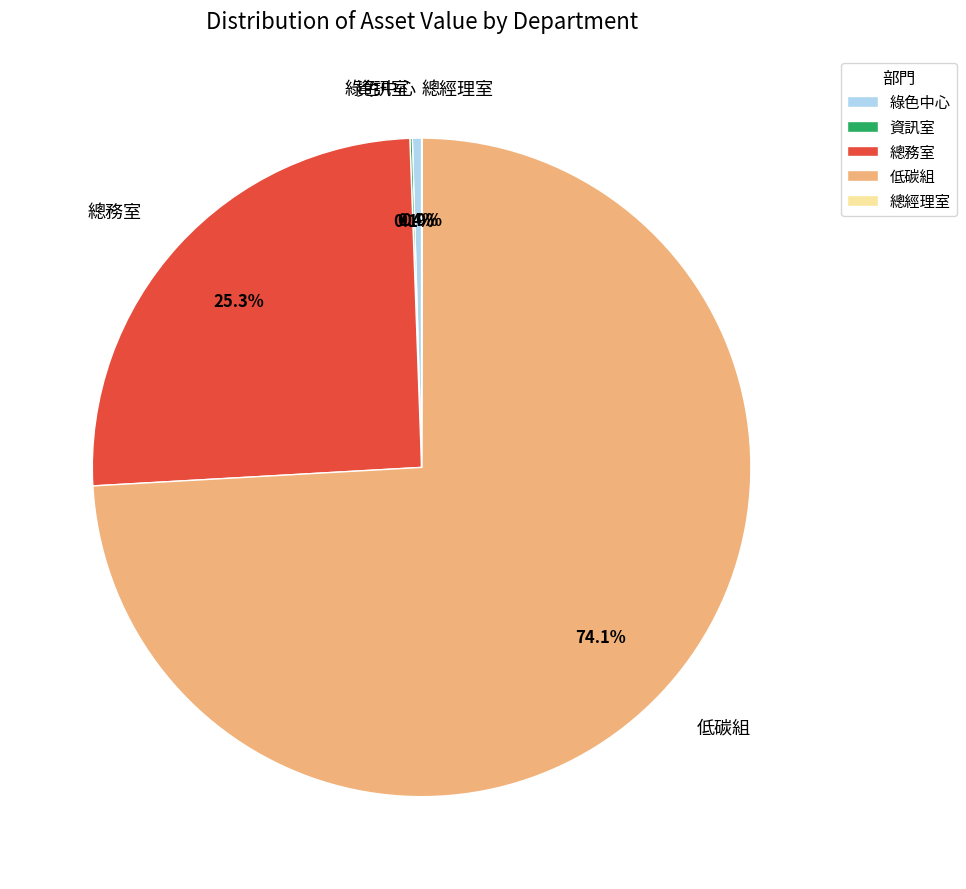

What is the majority slice?

低碳組